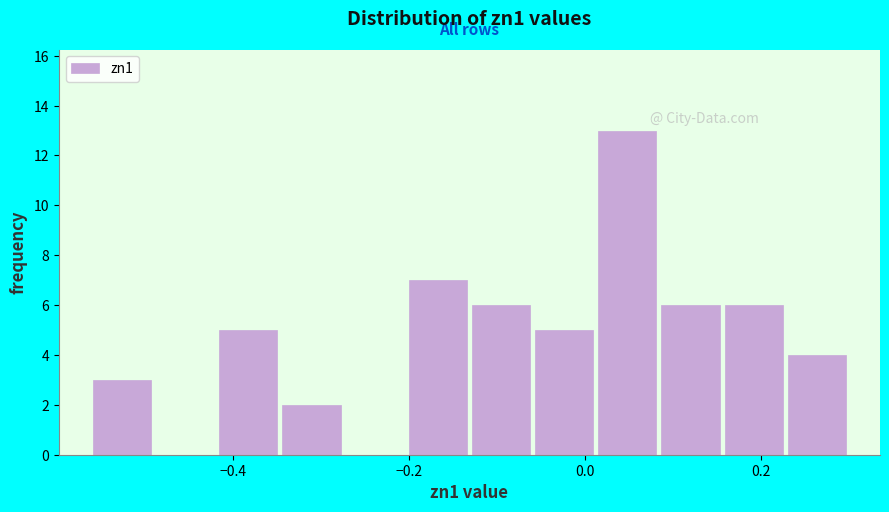

Read against the x-axis, roughly where is the centre of the tallest bar?

0.04